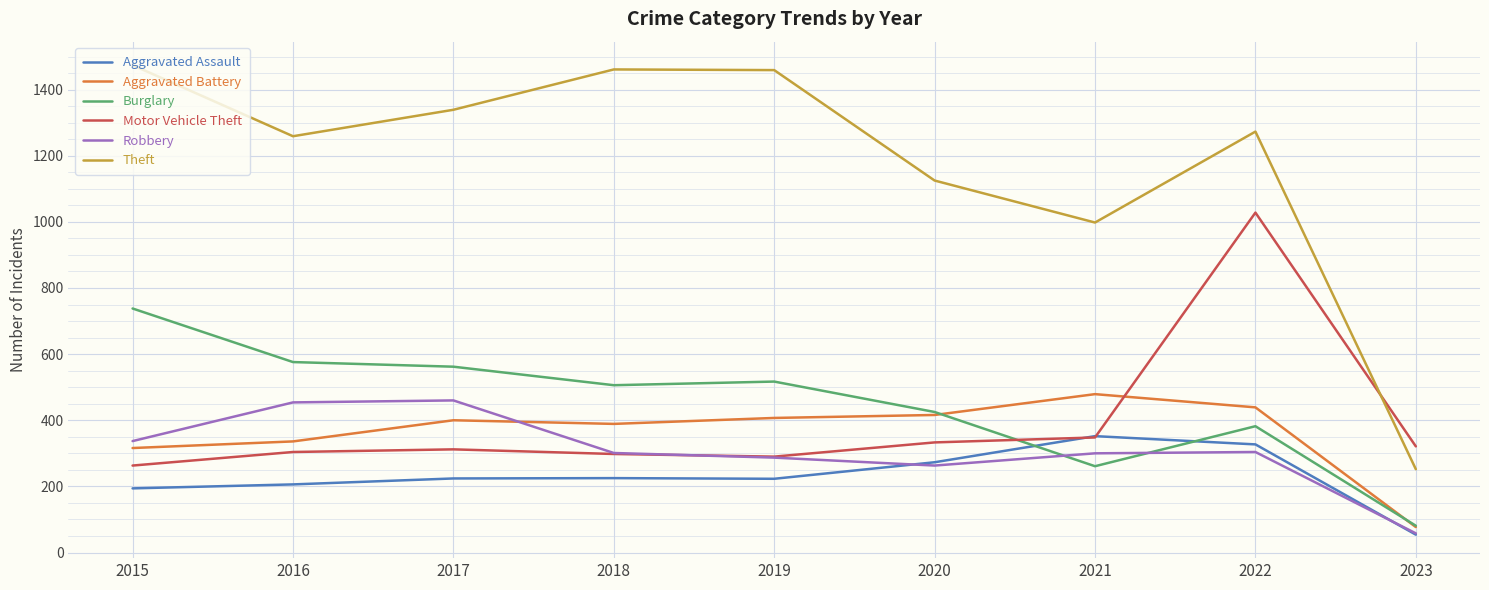

Which series has the widest spread of values?

Theft